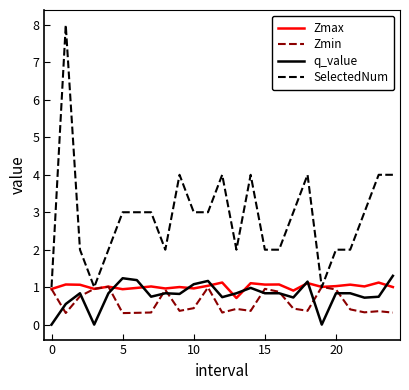

Which series has the widest spread of values?

SelectedNum